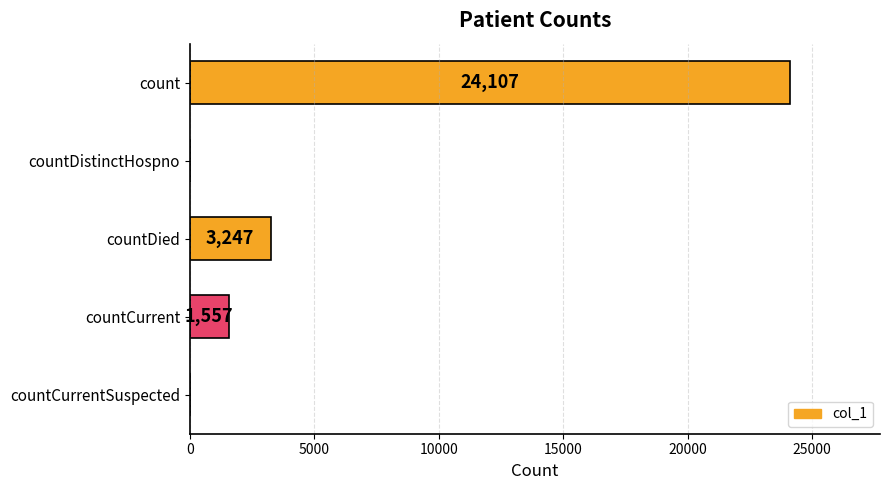

True or false: the data shows -16040 at countCurrentSuspected.

False